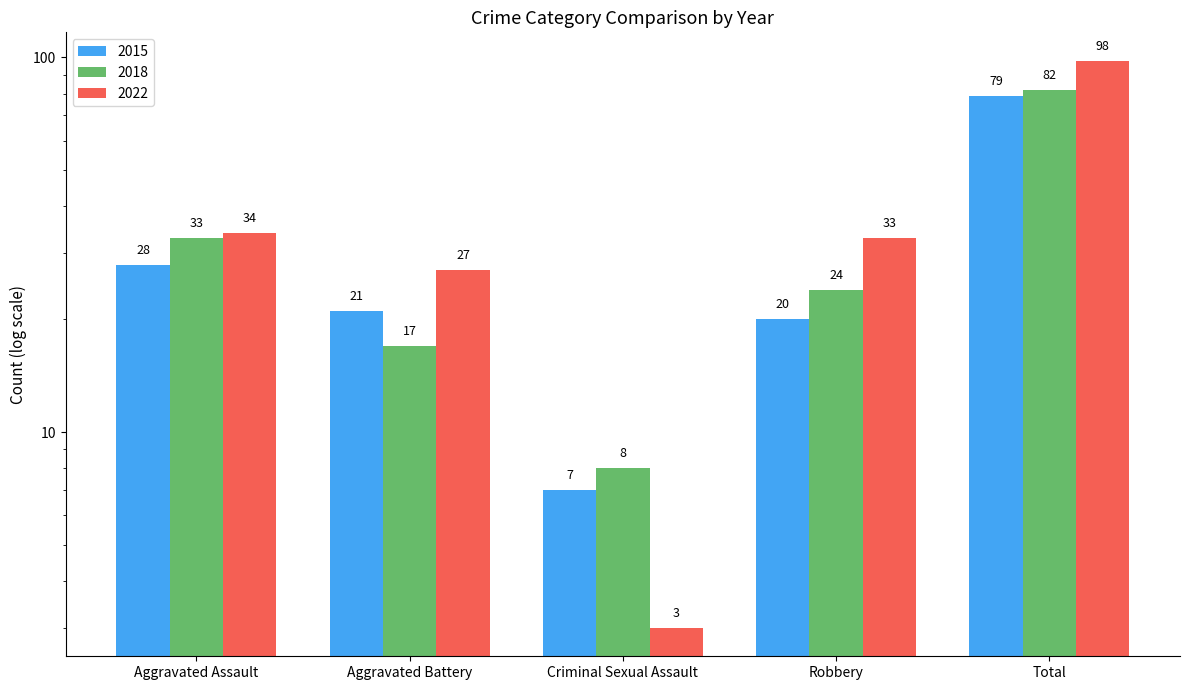

At which category does the chart reach its peak across all series?

Total